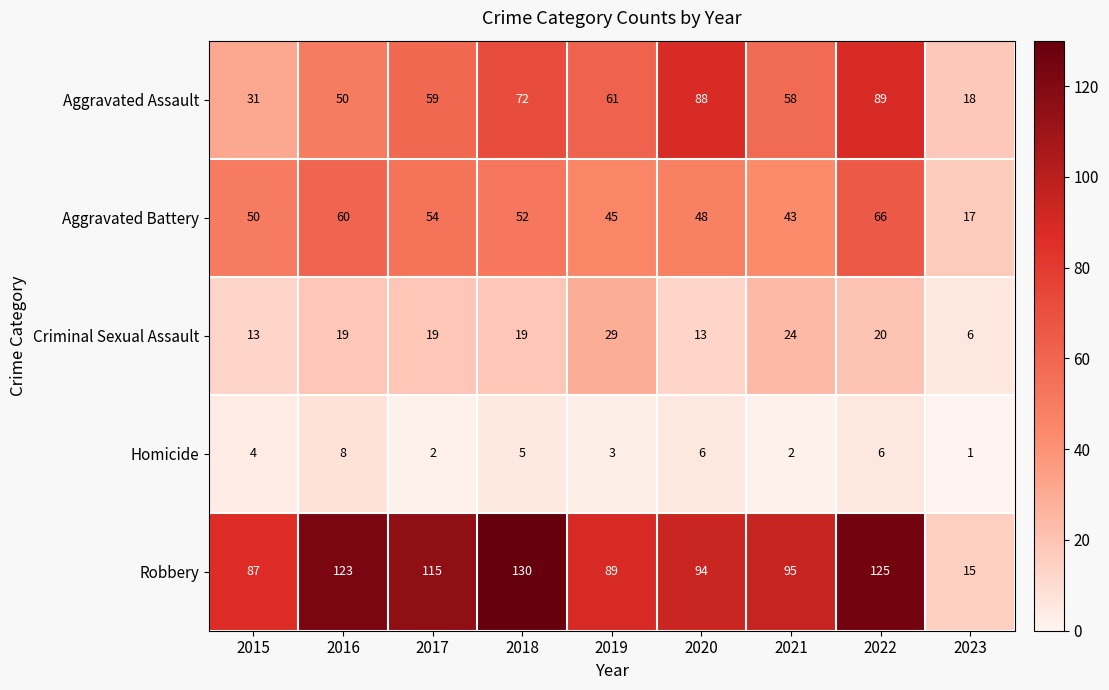

The value of Aggravated Assault at 2022 is 89. True or false?

True